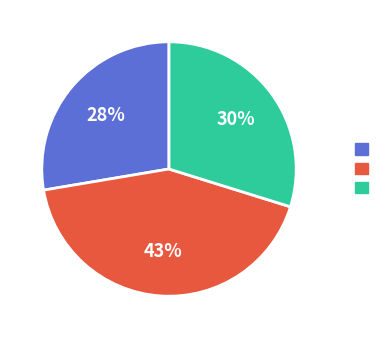

Does any single category account for the majority?

No